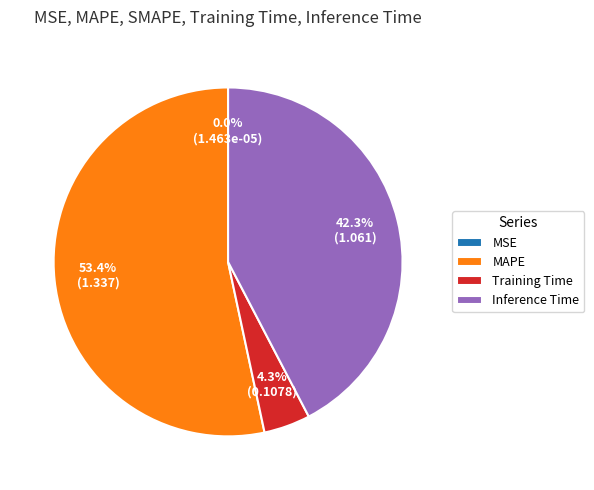

True or false: MAPE accounts for 53% of the total.

True